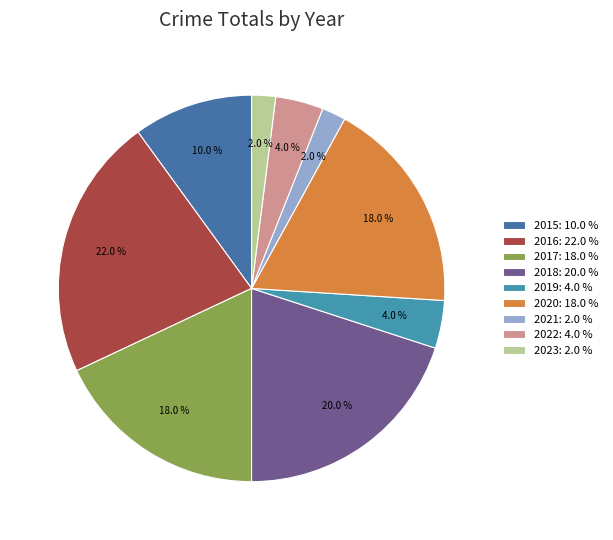

Combined, what portion of the pie is 2017 and 2023?

20.0%